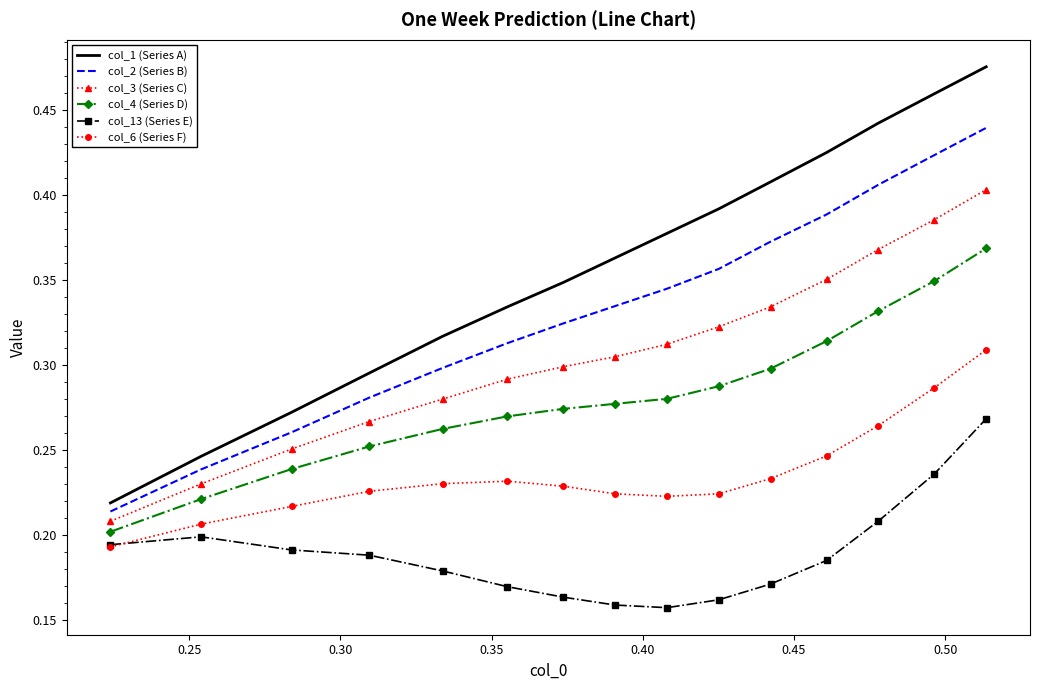

True or false: col_4 (Series D) and col_13 (Series E) intersect in this chart.

False